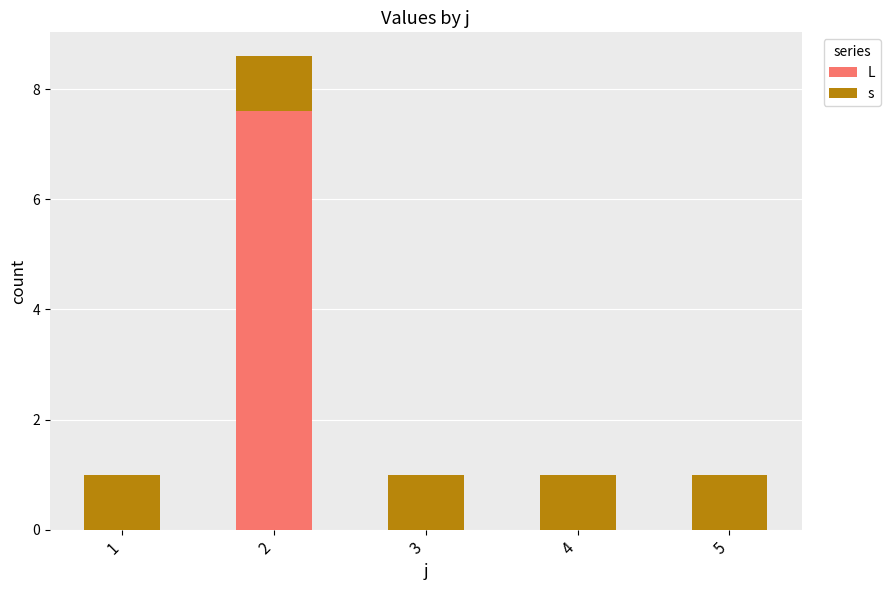

What is the total value across all series at 2?

8.6